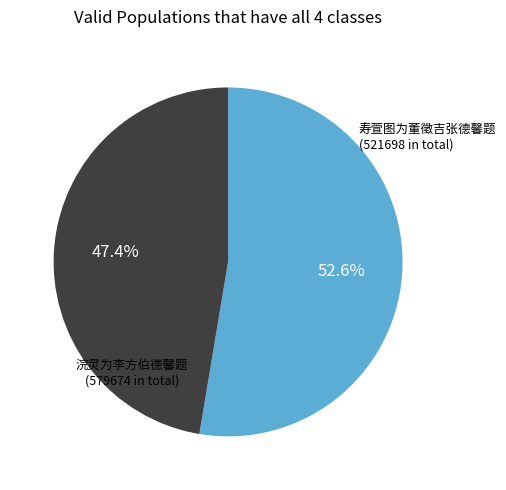

Combined, what portion of the pie is 浣灵为李方伯德馨题 and 寿萱图为董徵吉张德馨题?

100.0%